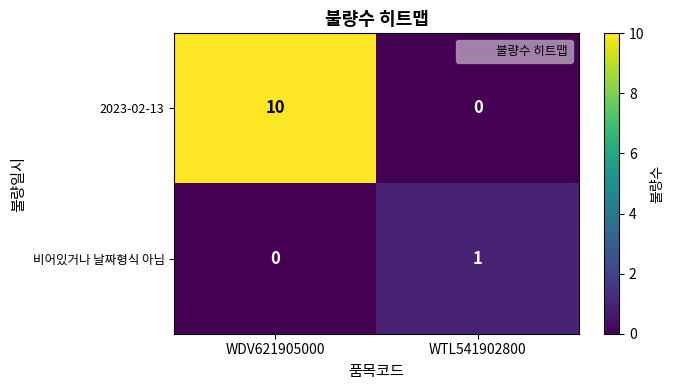

What is the difference between the 2023-02-13 values at WTL541902800 and WDV621905000?

10